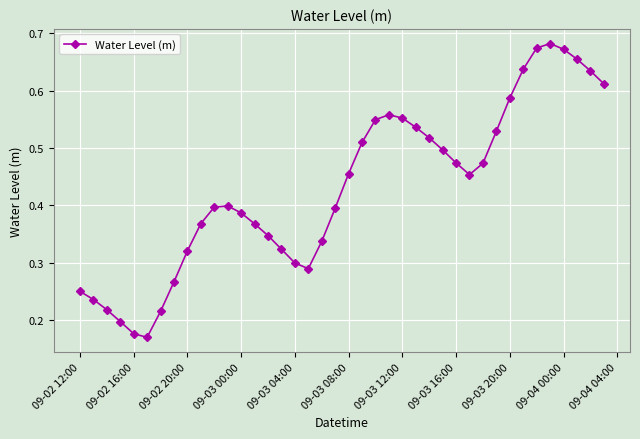

Count the values in the range 0 to 1.

40